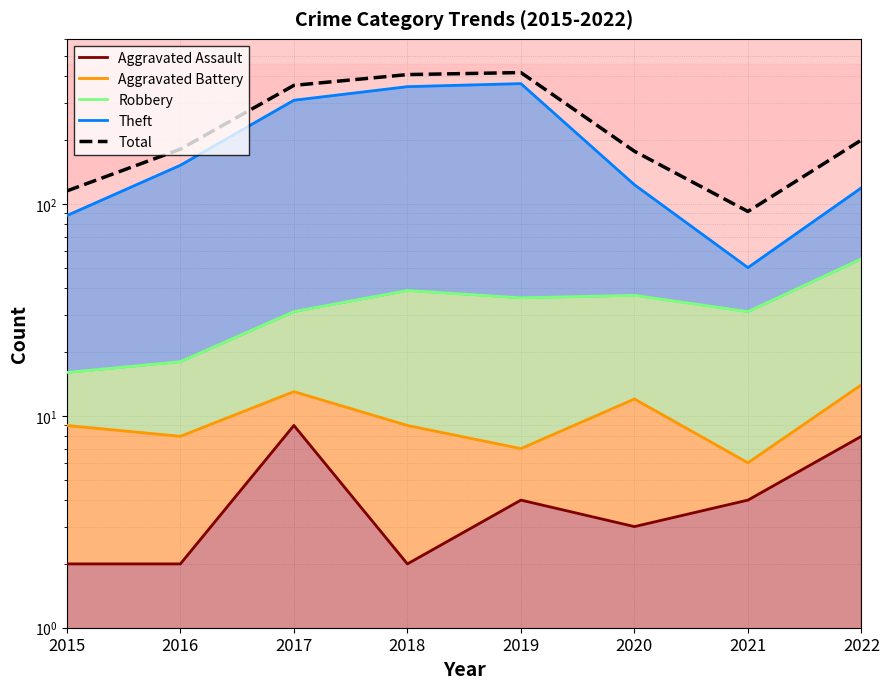

At which label does Robbery first exceed 36?

2018